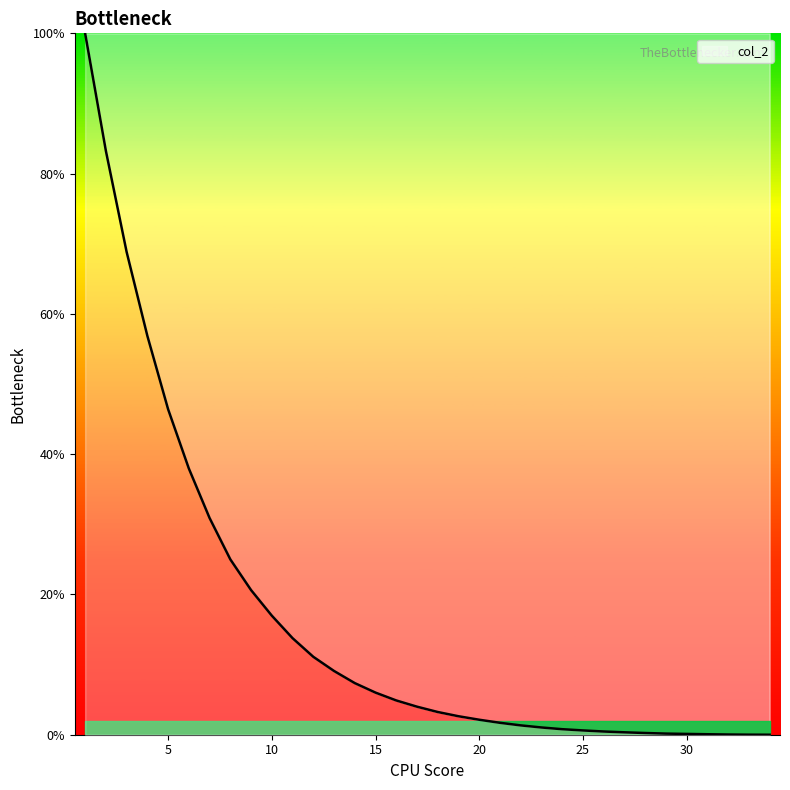

What is the difference between the maximum and minimum values?

100.0